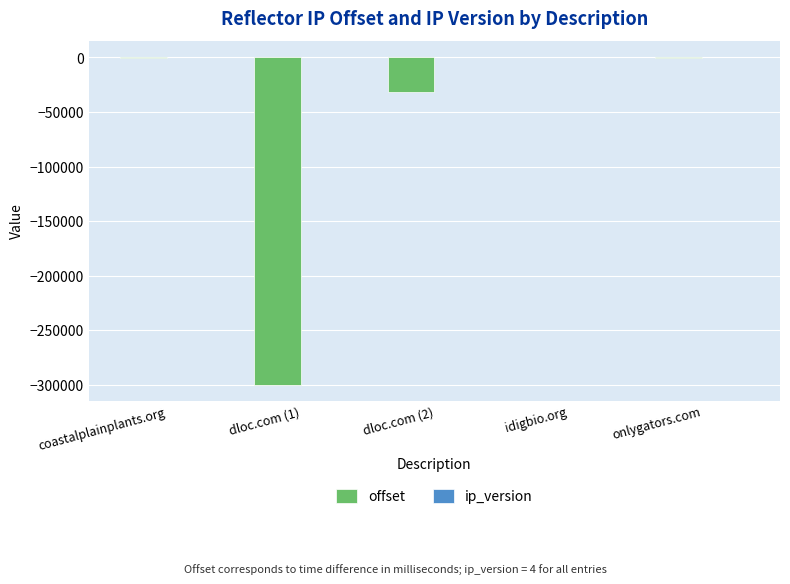

Read the offset value at dloc.com (2), to the nearest 50.

-31950